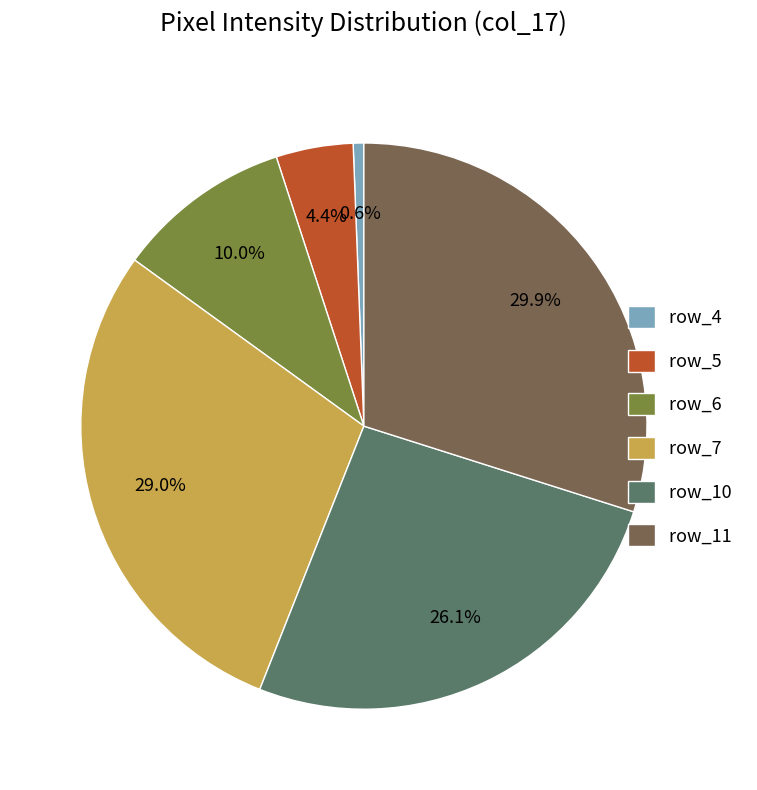

To the nearest percent, what is the difference between the largest and smallest slice percentages?

29%